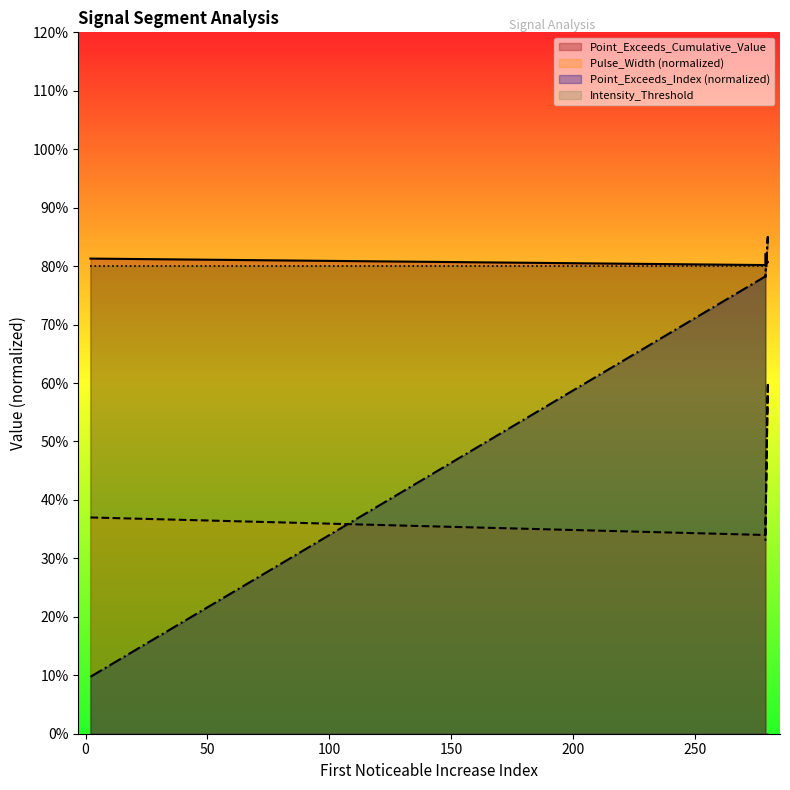

Where is the first local maximum for Point_Exceeds_Index?

280